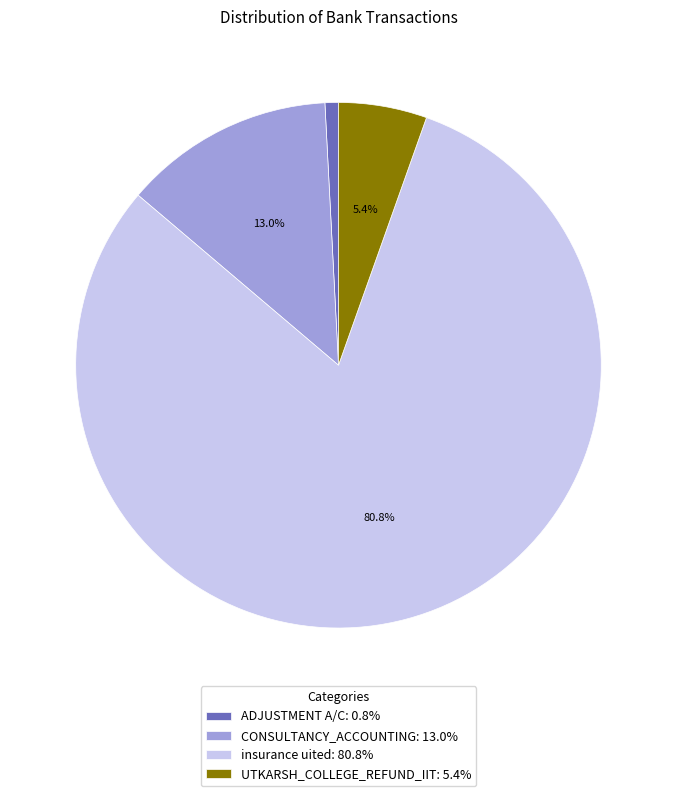

Count the number of slices in the pie.

4